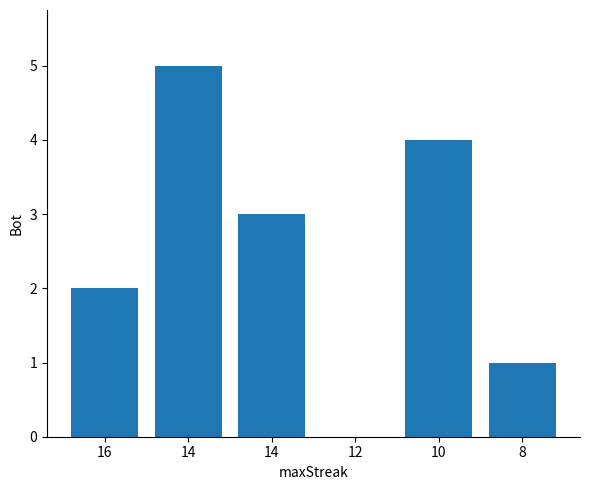

What is the value of the 1st bar from the left?

2